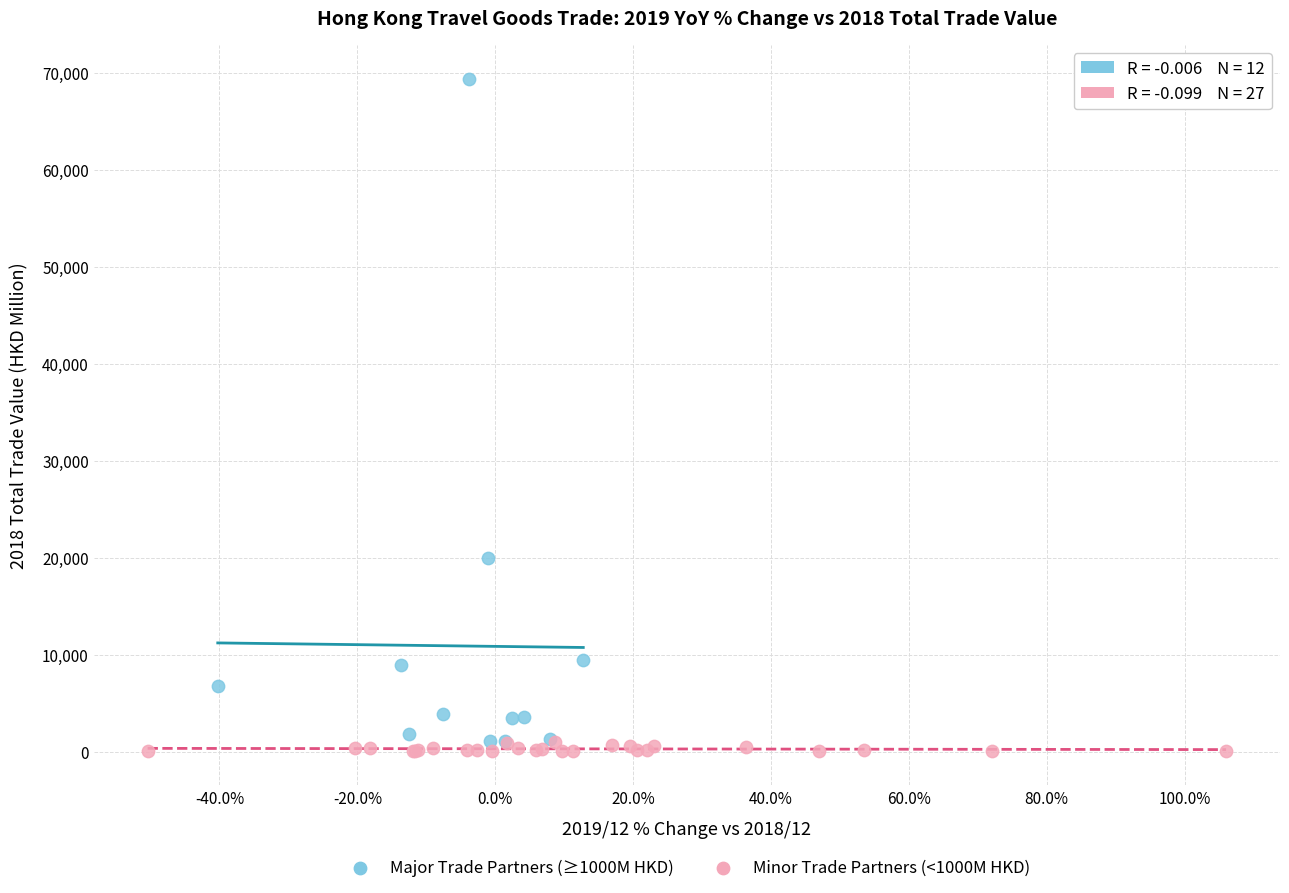

Which series has the largest Y range (max minus min)?

Major Trade Partners (≥1000M HKD)